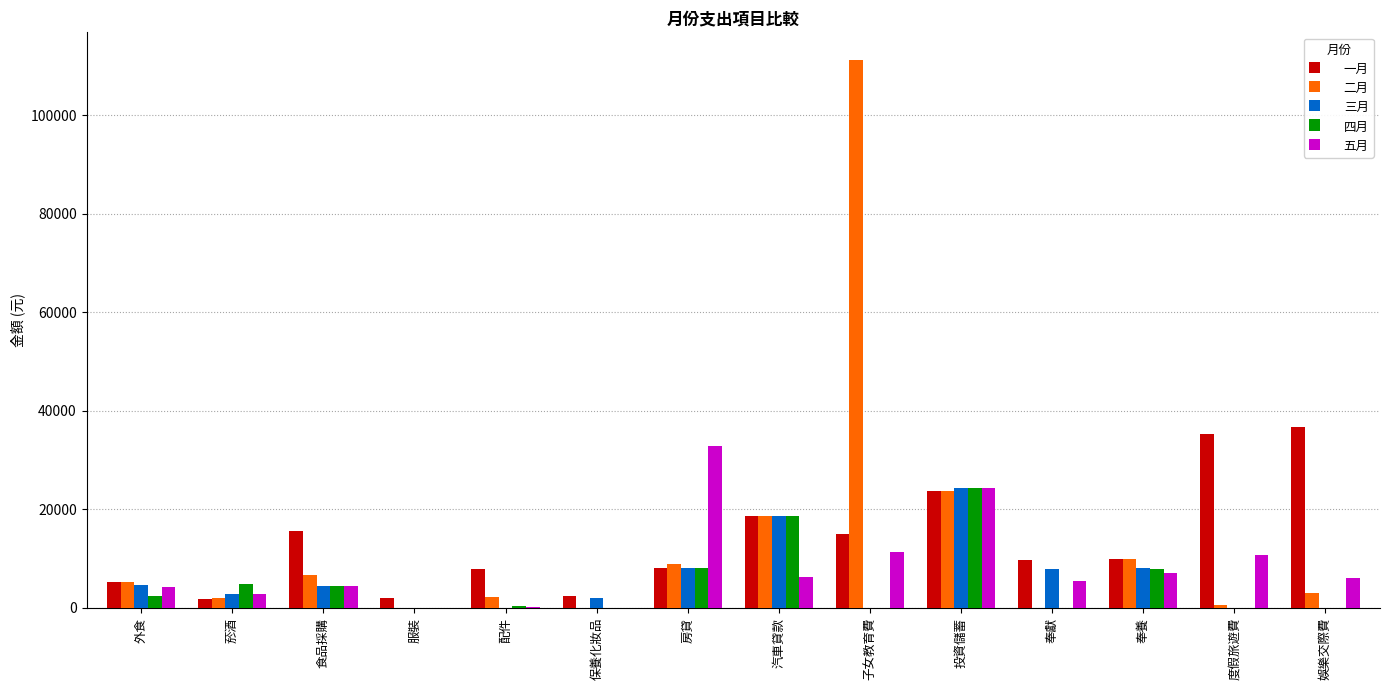

Read the 三月 value at 汽車貸款, to the nearest 100.

18700